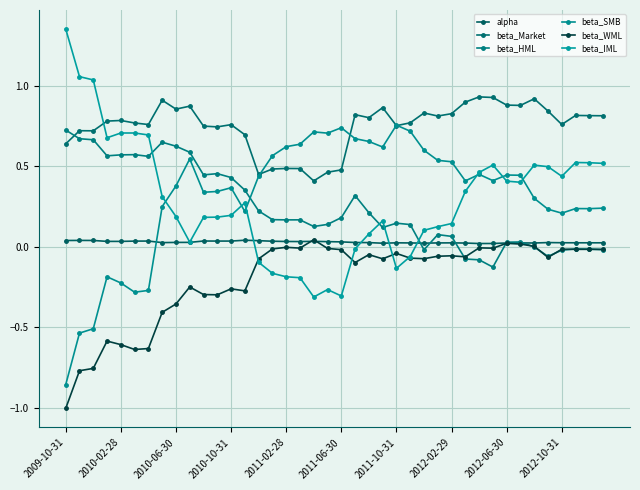

What are all the series names shown in the legend?

alpha, beta_Market, beta_HML, beta_SMB, beta_WML, beta_IML